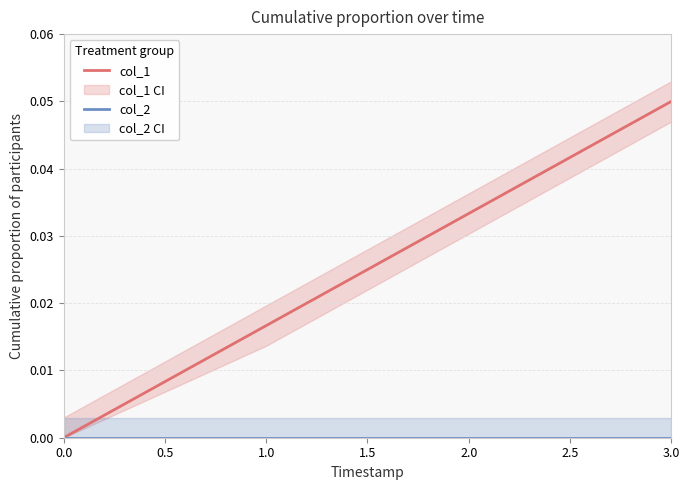

Is the value of col_1 at 0.0 greater than the value of col_2 at 1.0?

No